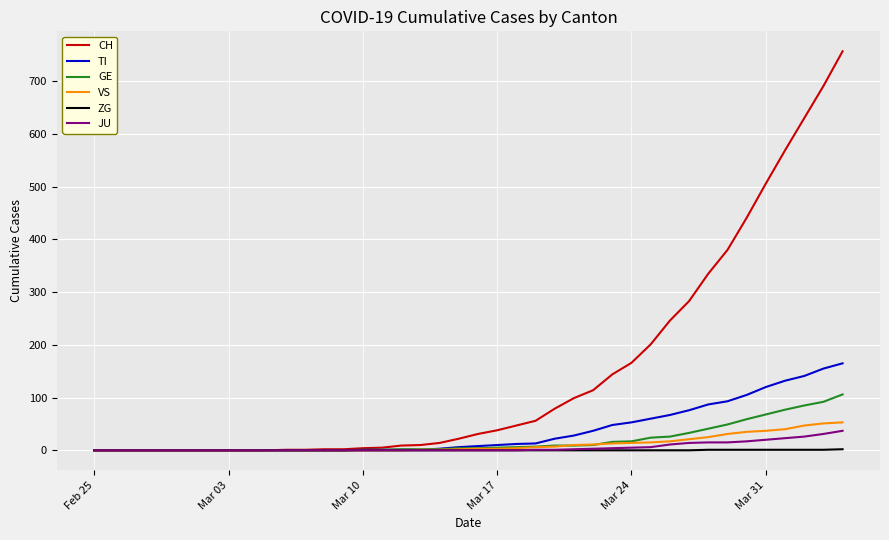

How many categories are shown in the chart?

40